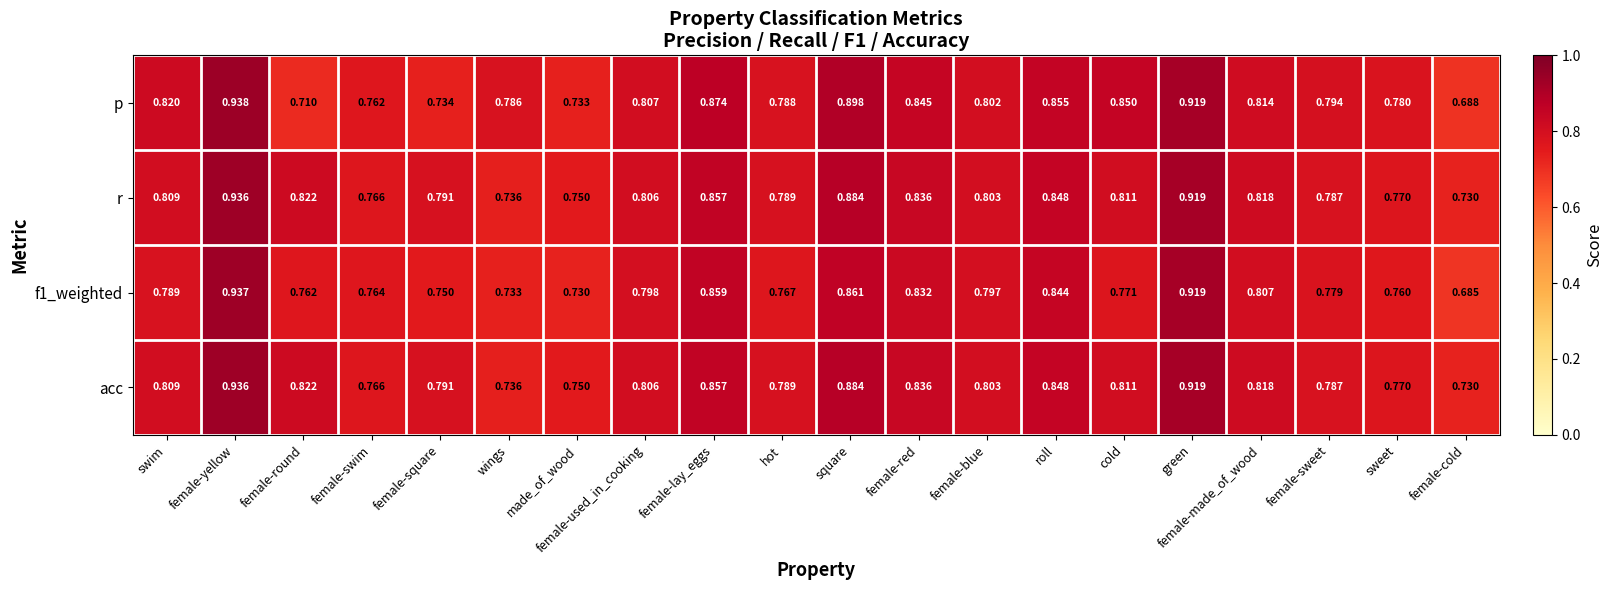

At which category does the chart reach its minimum across all series?

female-cold